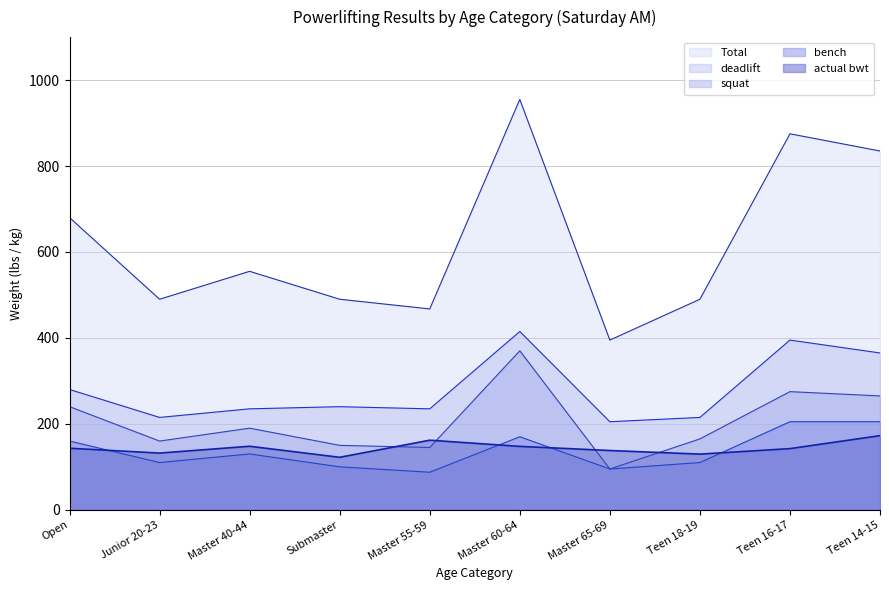

Which series has the largest total across all categories?

Total